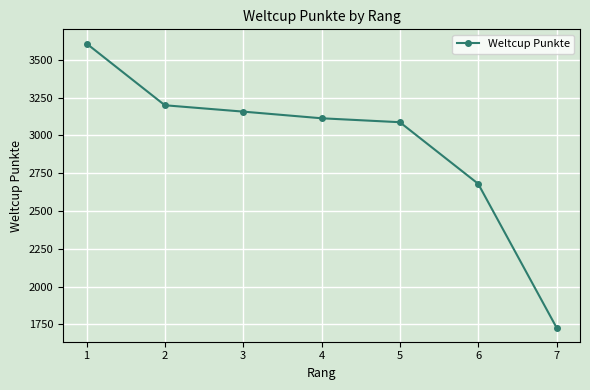

Reading right to left, what are all the values shown in this chart?

1730	2680	3087	3113	3157	3199	3607